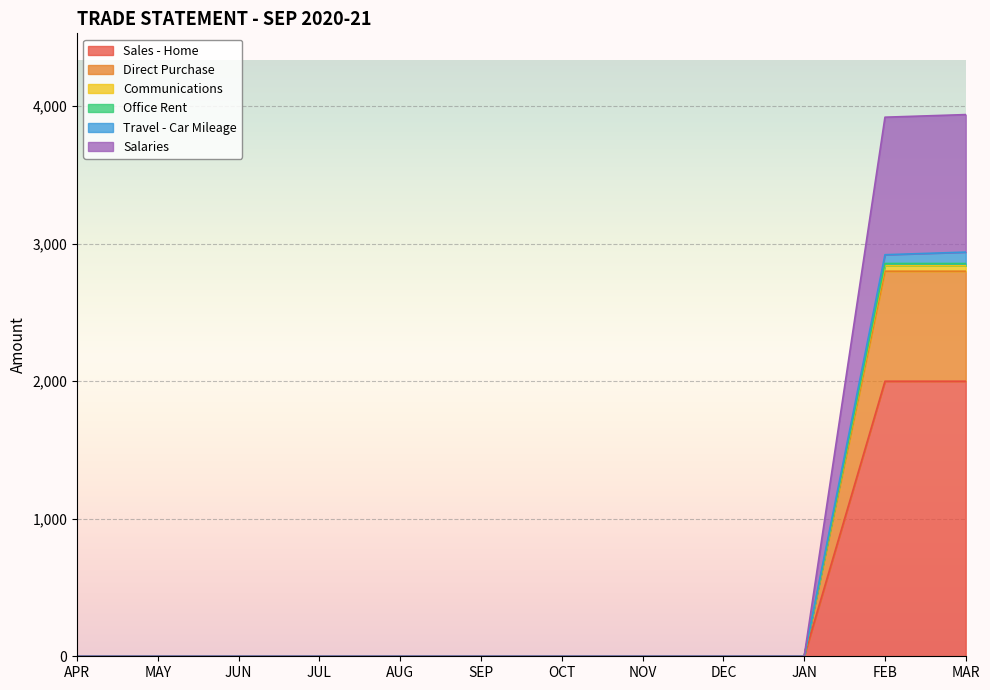

How many values in Travel - Car Mileage are above zero?

2